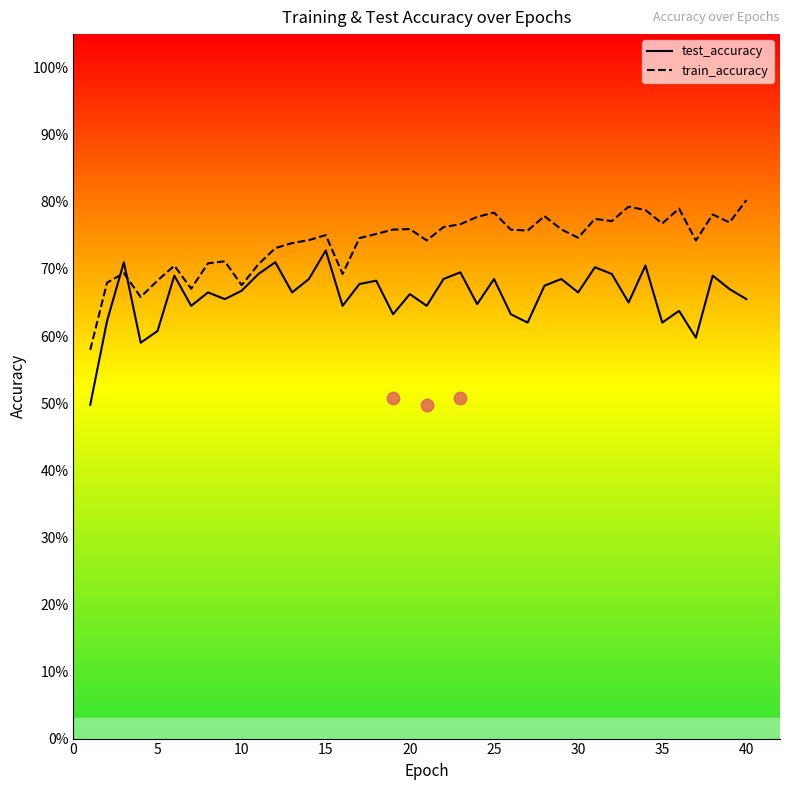

Is the value of train_accuracy at 17 greater than the value of test_accuracy at 39?

Yes